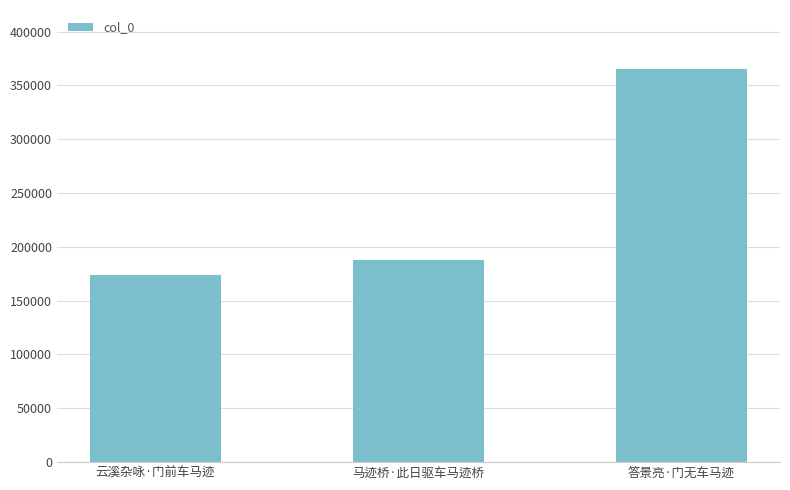

Is it true that the value at 马迹桥·此日驱车马迹桥 is 188088?

True